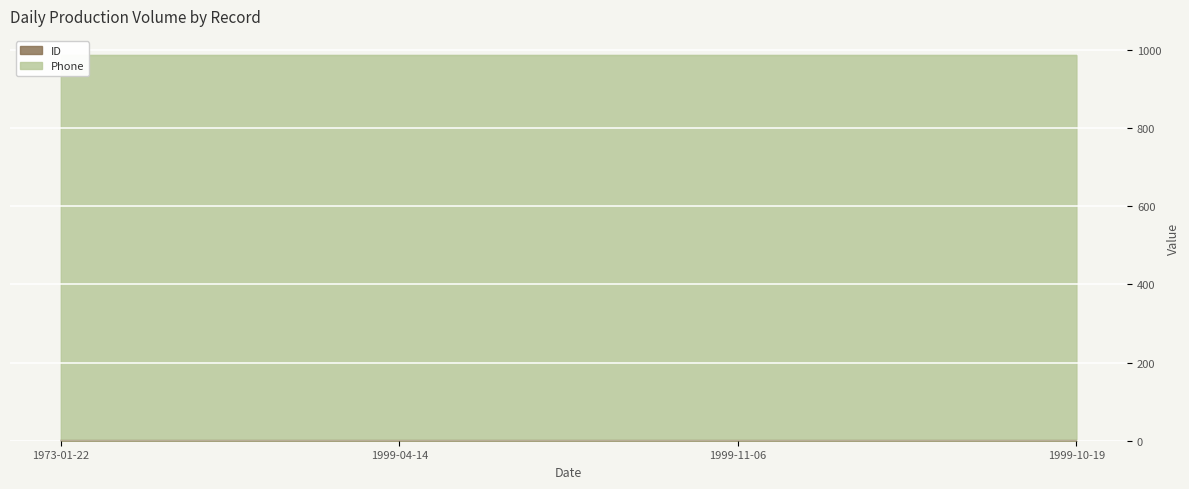

Where is the first local maximum?

1999-04-14